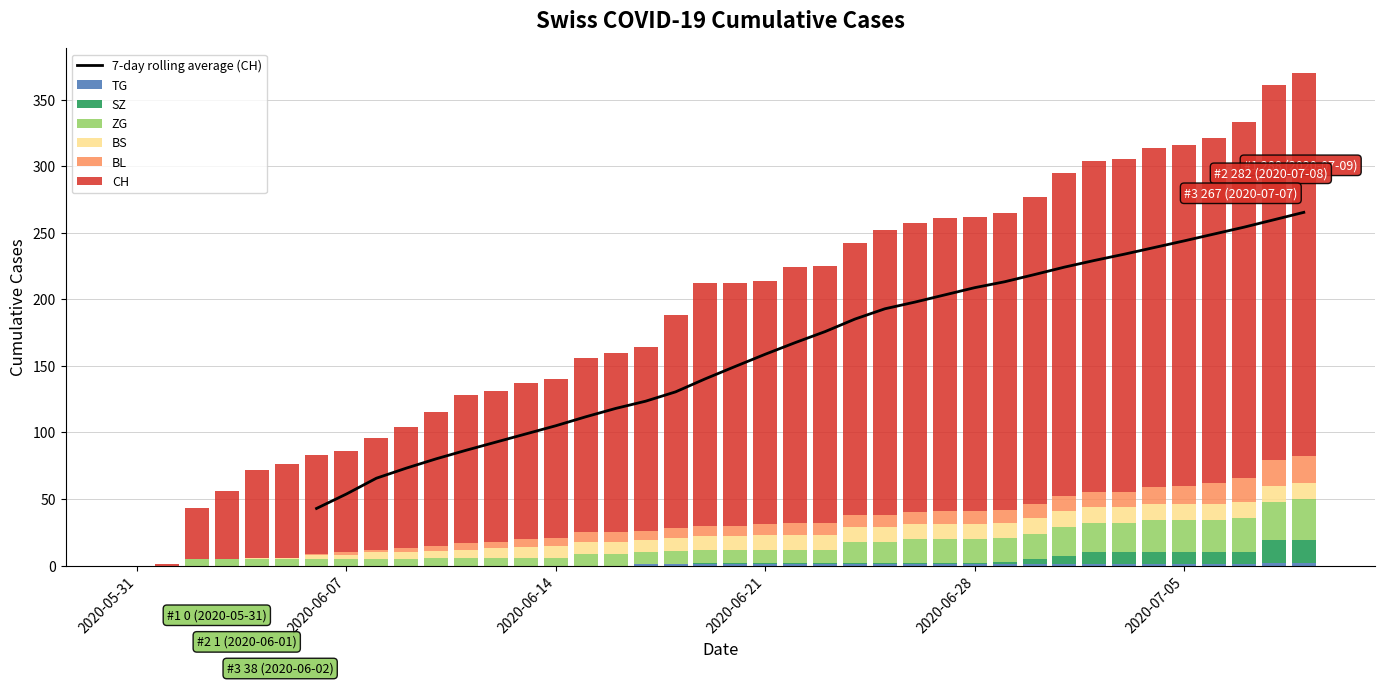

Which series has the widest spread of values?

CH